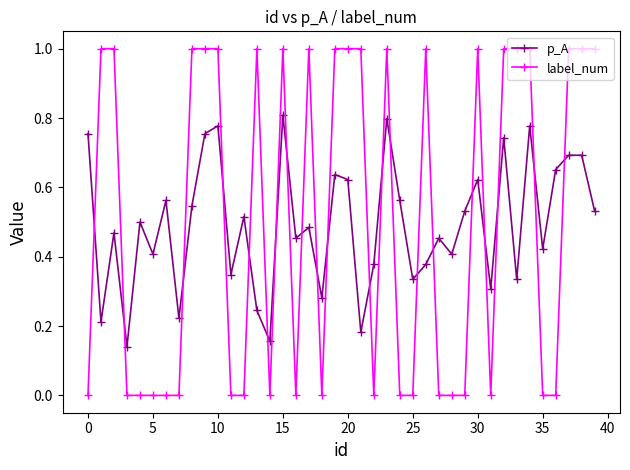

What is the highest value of the label_num series?

1.0